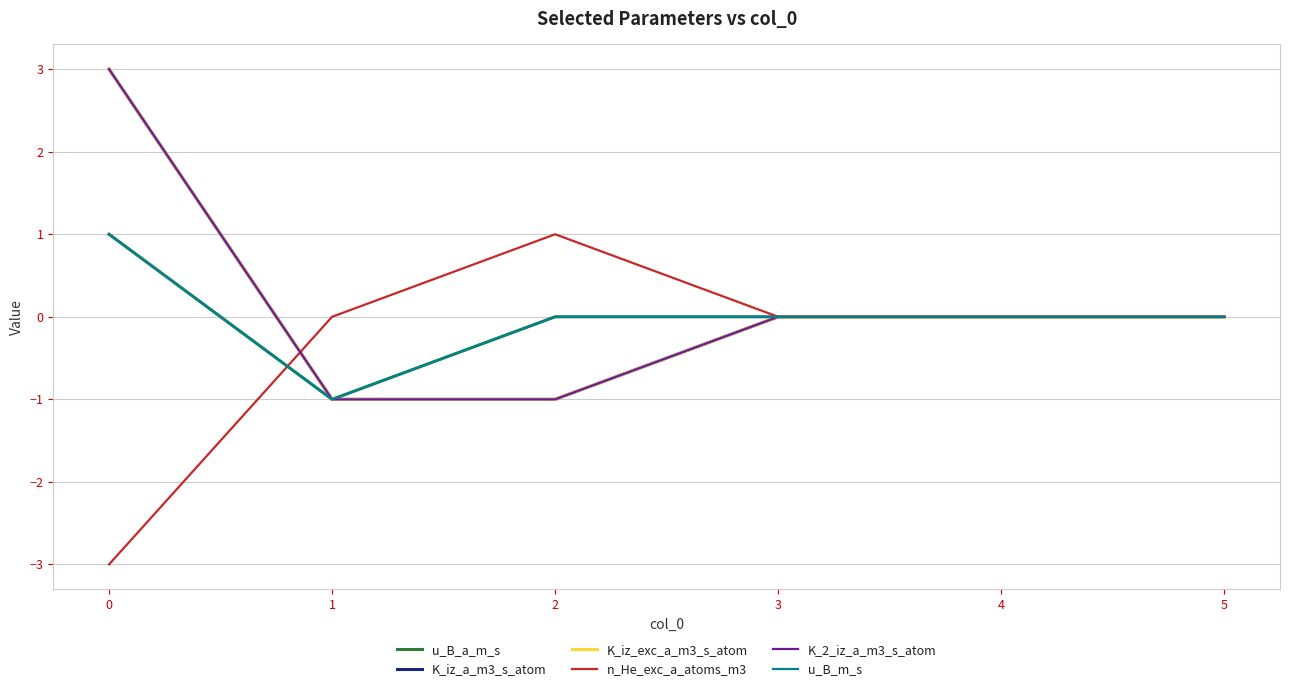

What is the highest value of the u_B_m_s series?

1